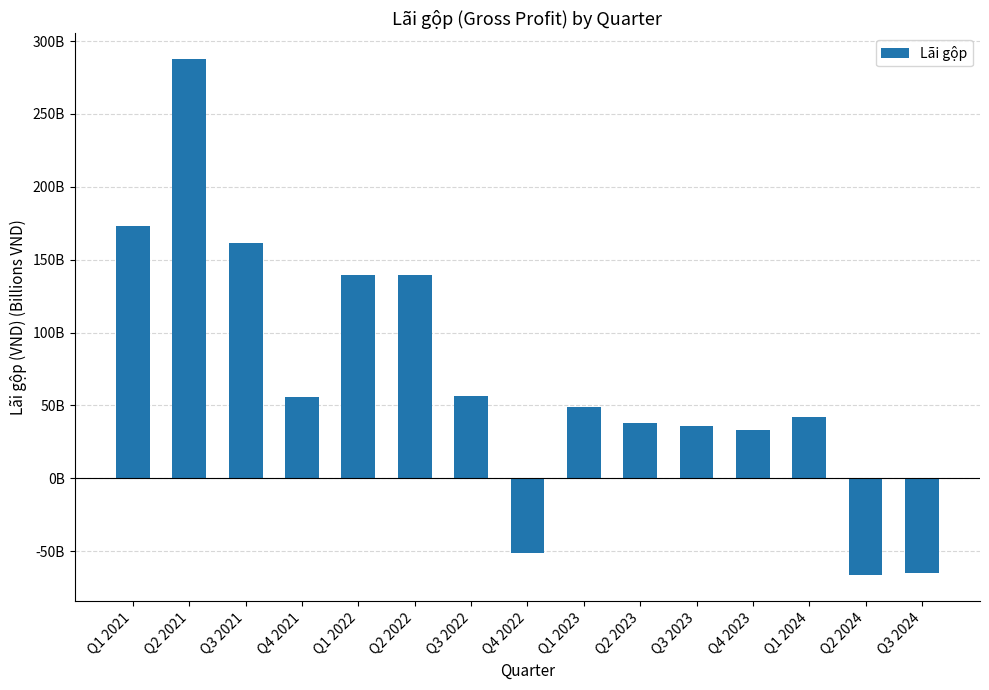

Count the number of data series in this chart.

1